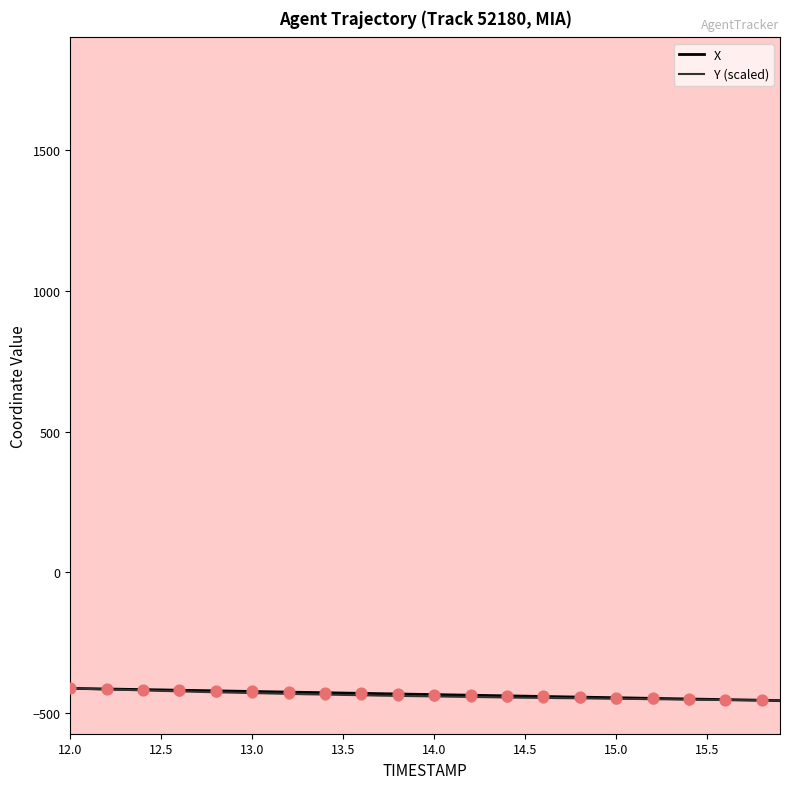

What is the highest value of the Y (scaled) series?

-411.6